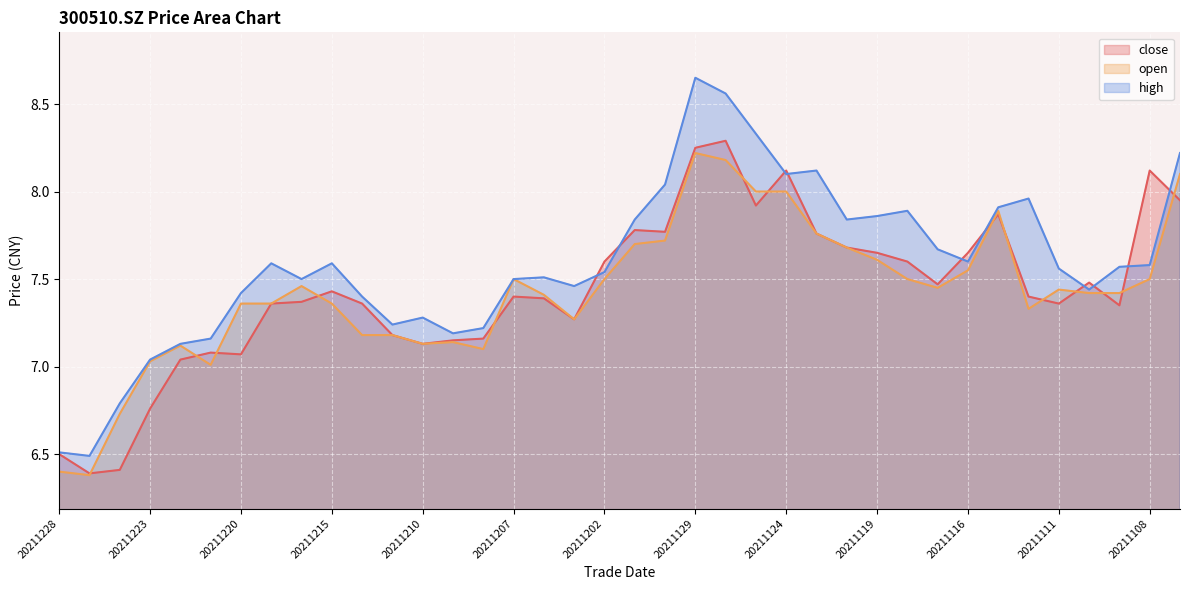

At how many categories does at least one series exceed 6?

38